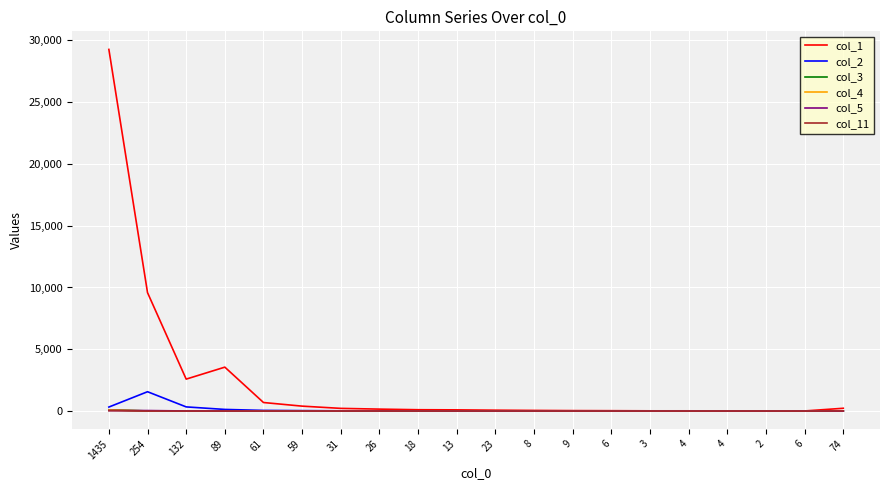

What is the greatest value displayed?

29260